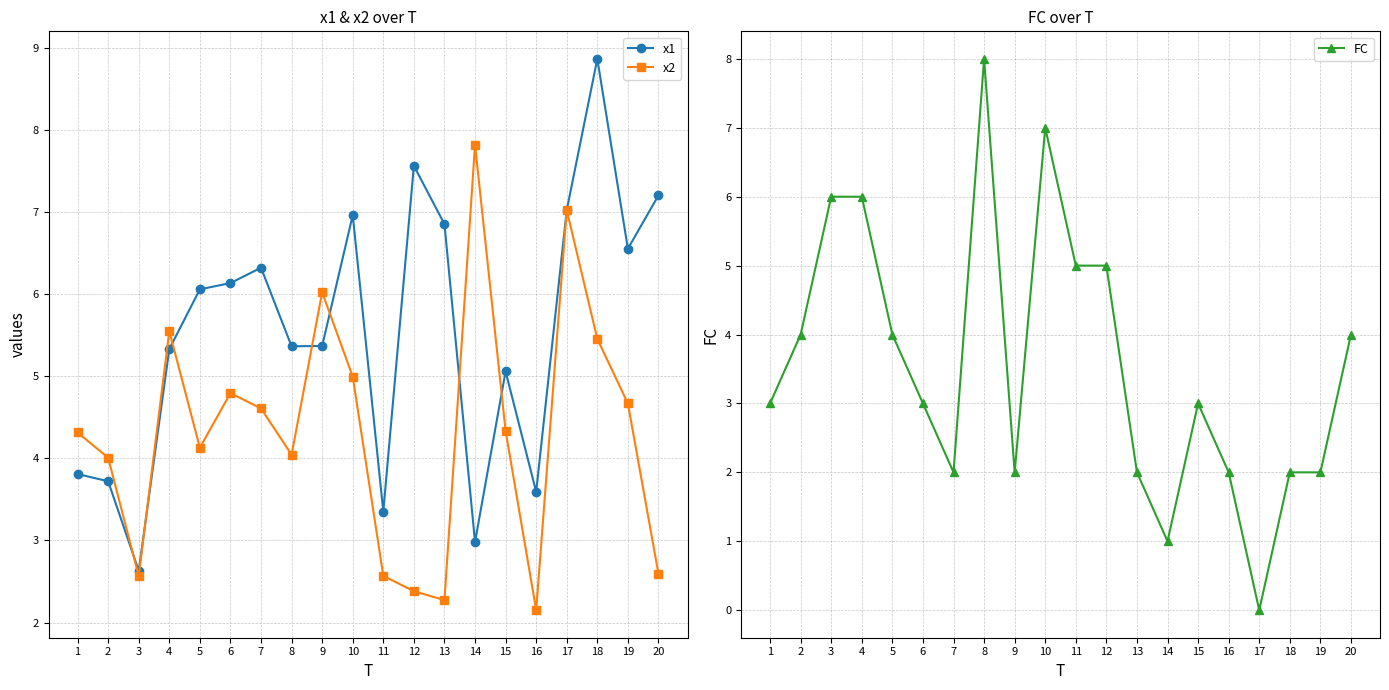

Is the value of x1 at 8 greater than the value of x2 at 3?

Yes